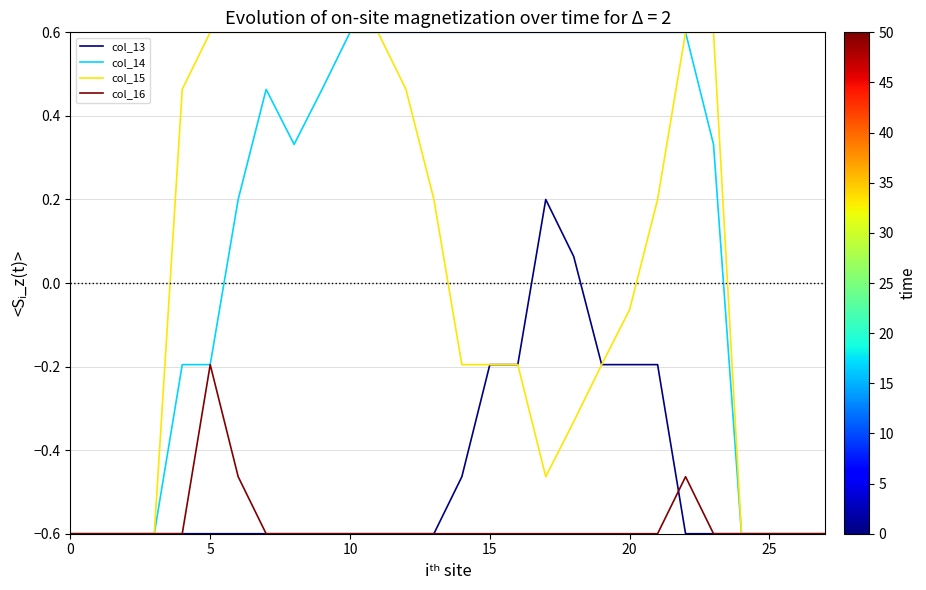

What is the smallest value displayed?

-0.6